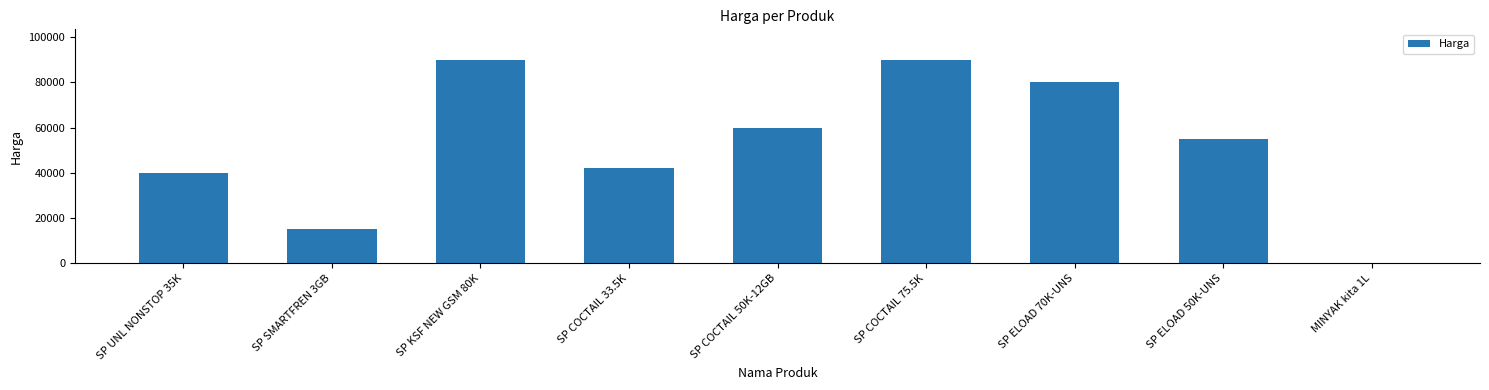

True or false: the data shows 90000 at SP KSF NEW GSM 80K.

True